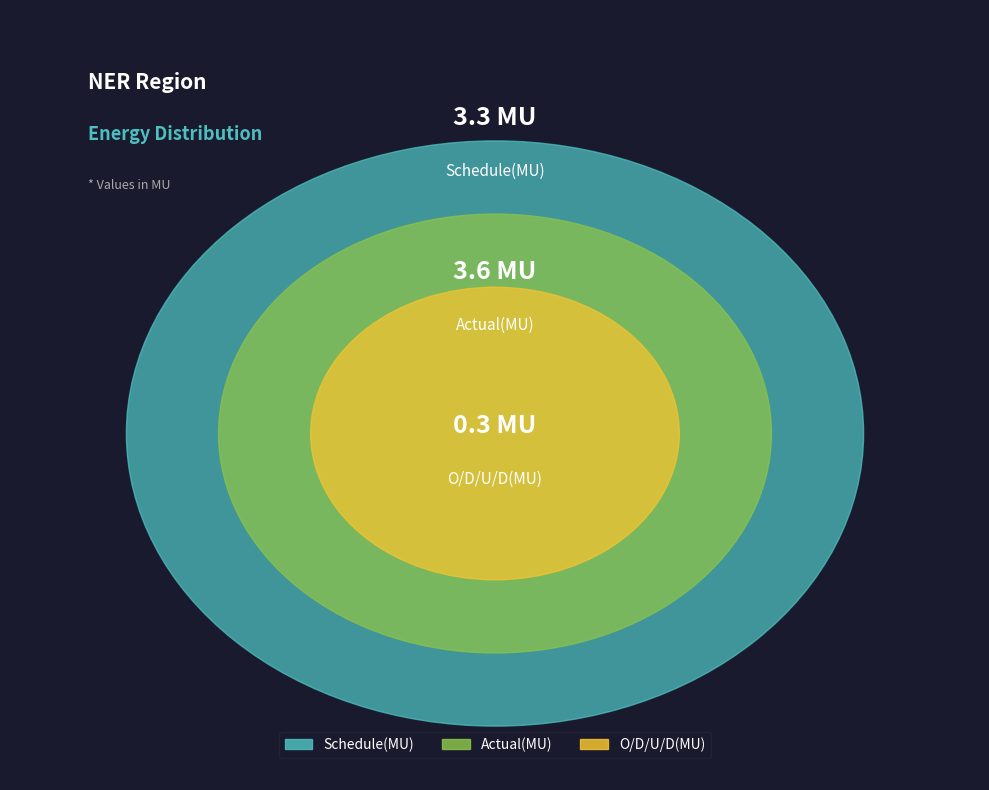

What is the largest slice in the pie chart?

Actual(MU)